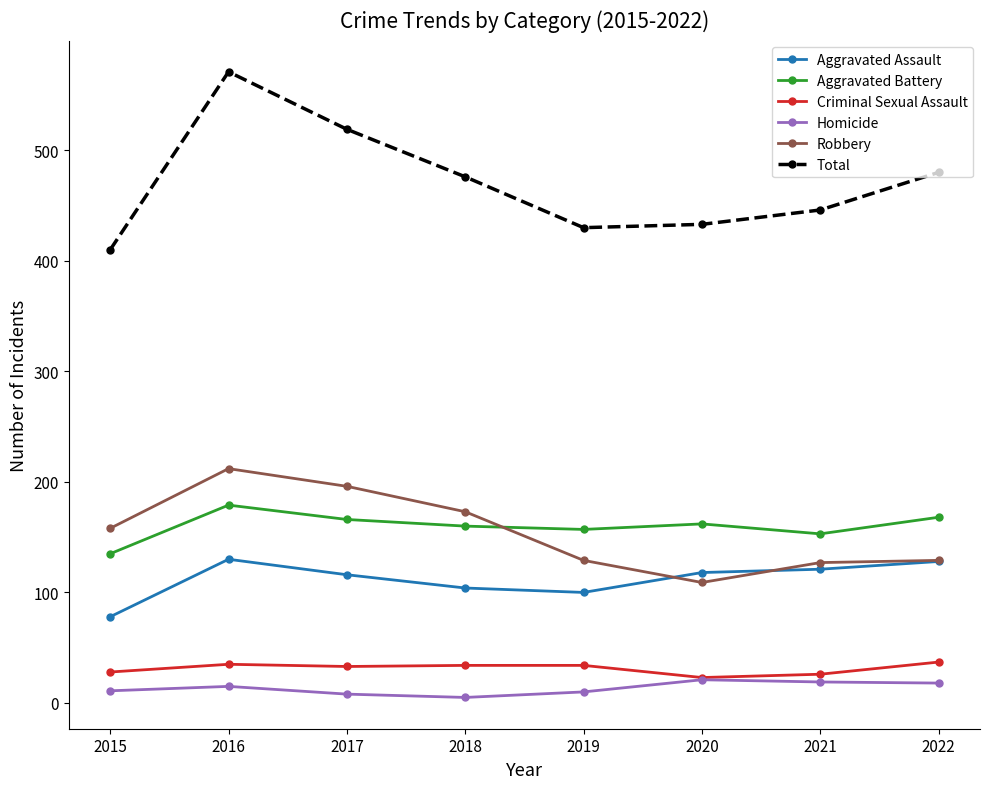

Where does the Aggravated Assault series first go above 118?

2016